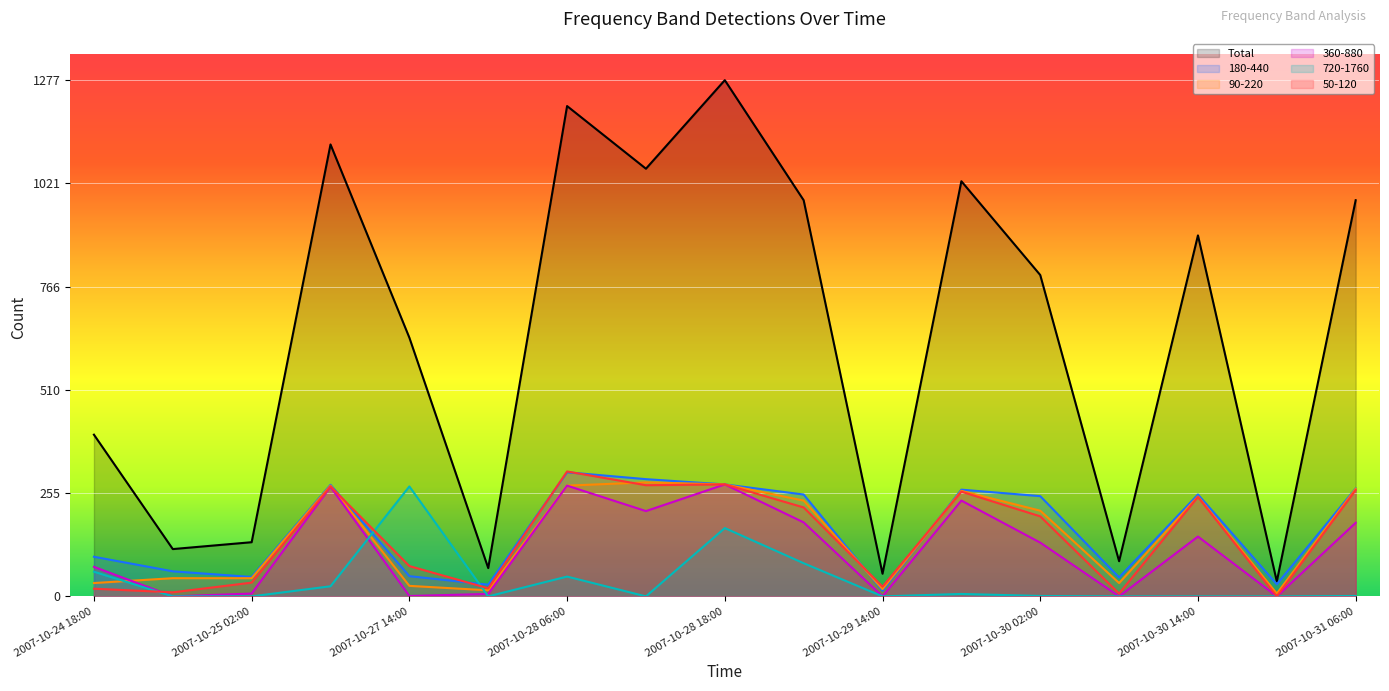

What is the label of the 8th point from the left?

2007-10-28 14:00